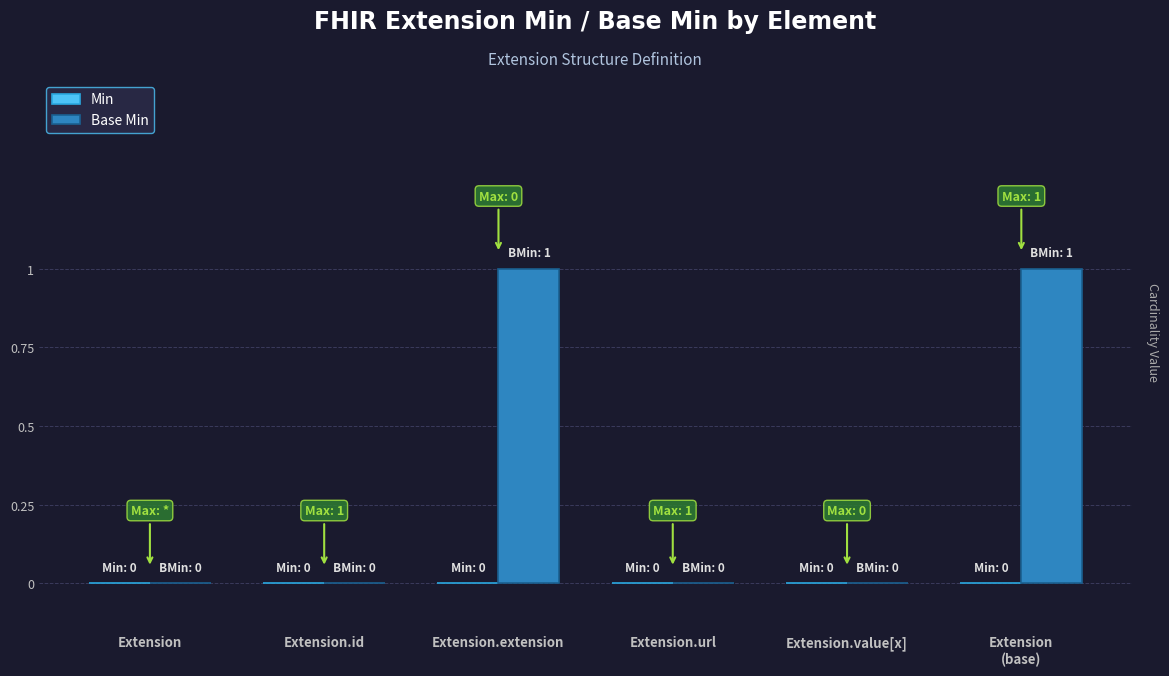

The value at Extension.extension is 1. True or false?

True